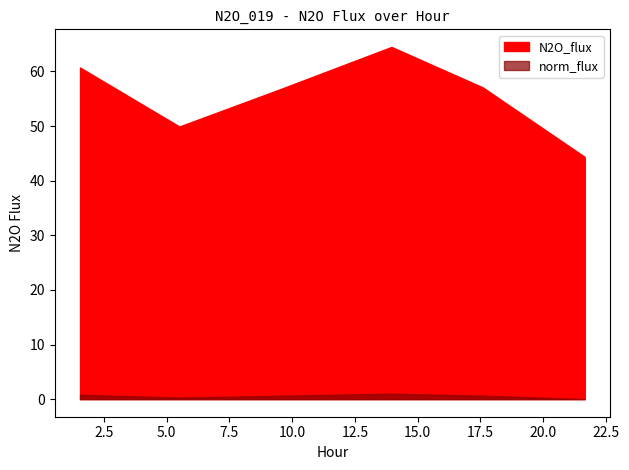

Is it true that norm_flux equals 0.8 at 1.548?

True